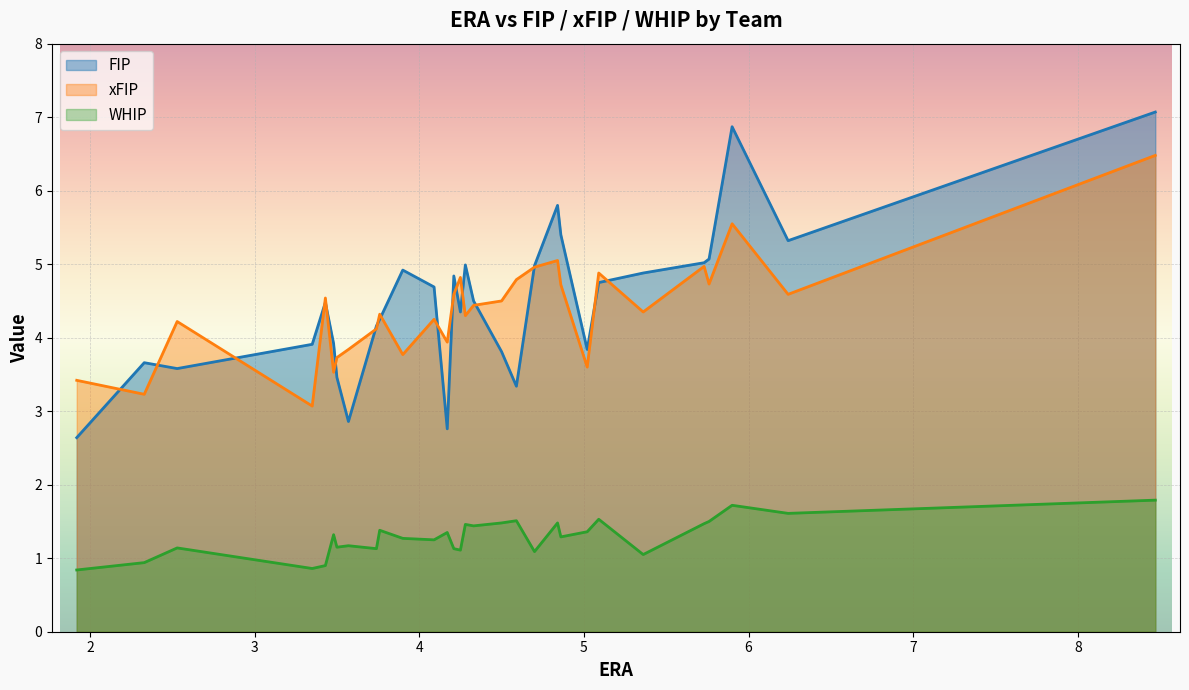

How many data points in FIP are less than 4?

11